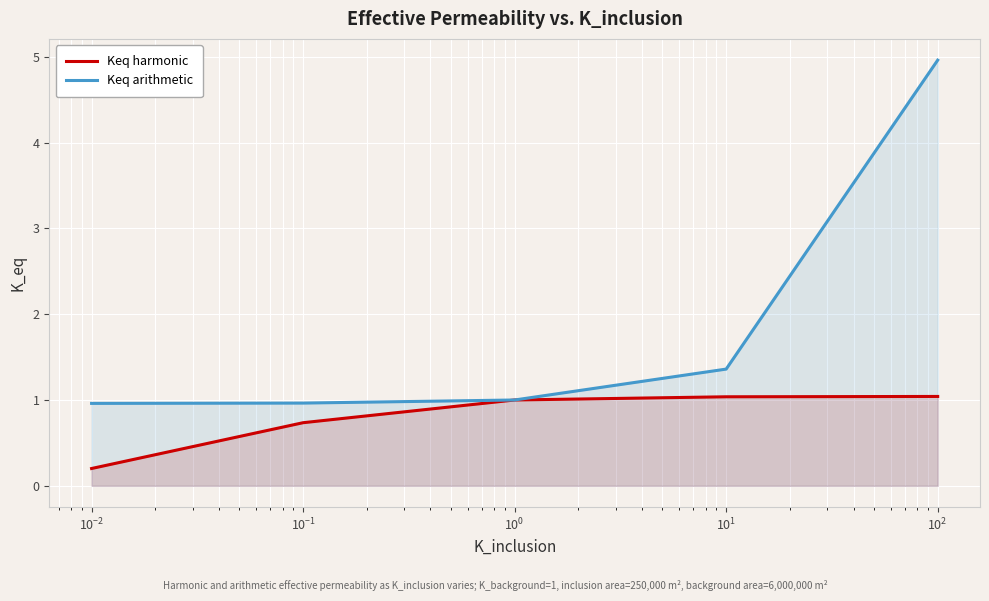

True or false: Keq arithmetic has more than 2 points higher than both neighbors.

False